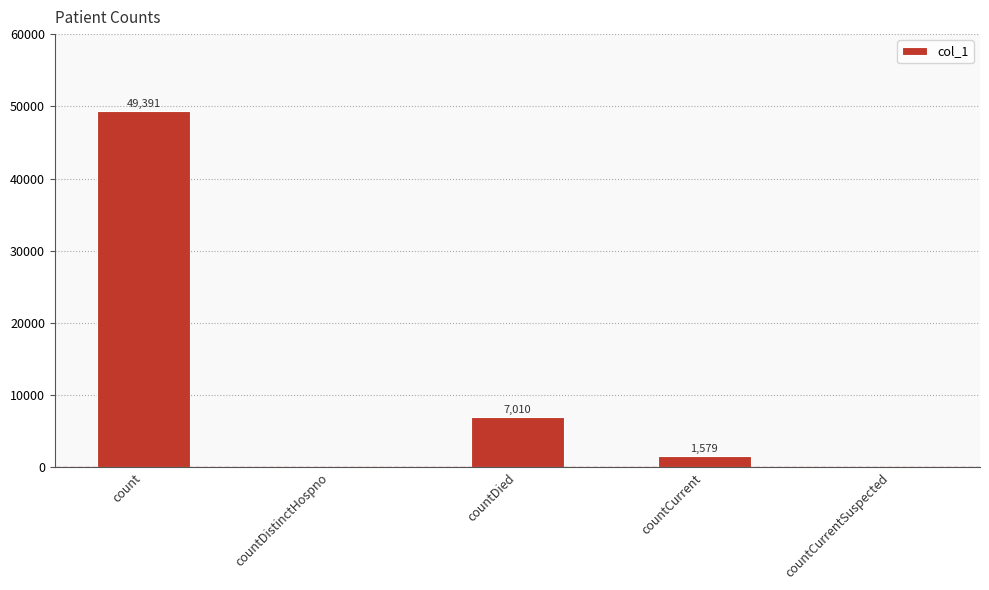

How many data points does each series have?

5